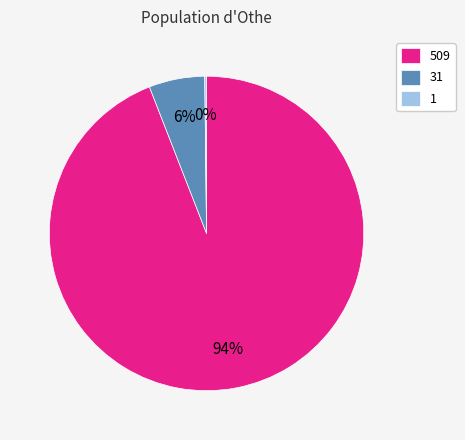

What is the largest slice in the pie chart?

509